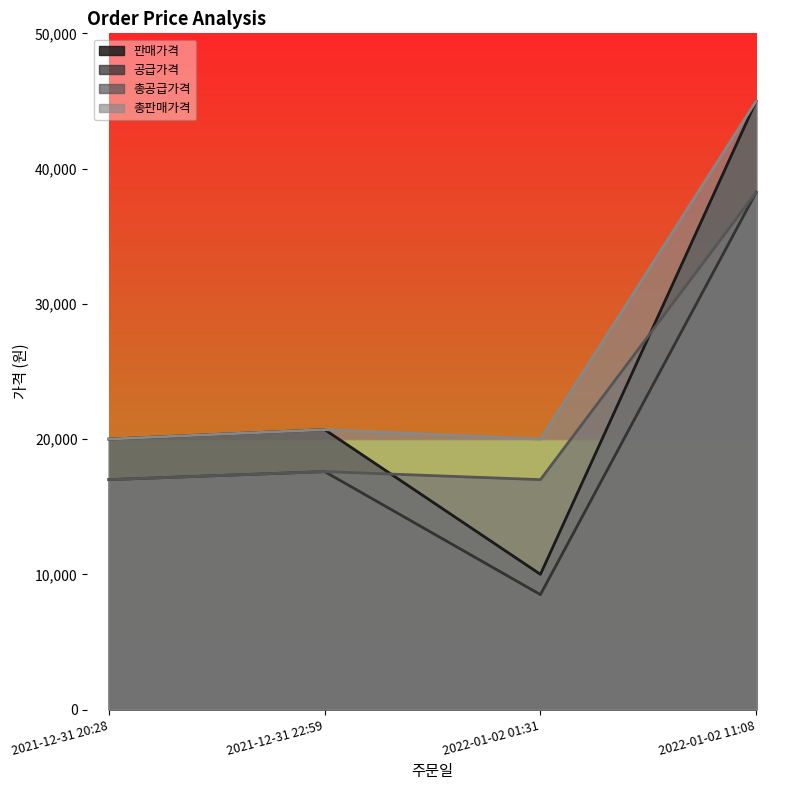

The 공급가격 series shows 9320 at 2021-12-31 20:28. True or false?

False